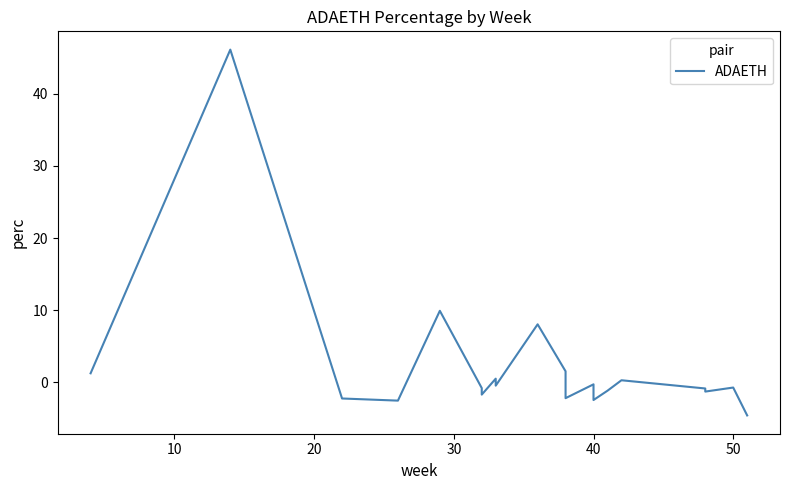

What is the value of the 19th point from the left?

-0.7